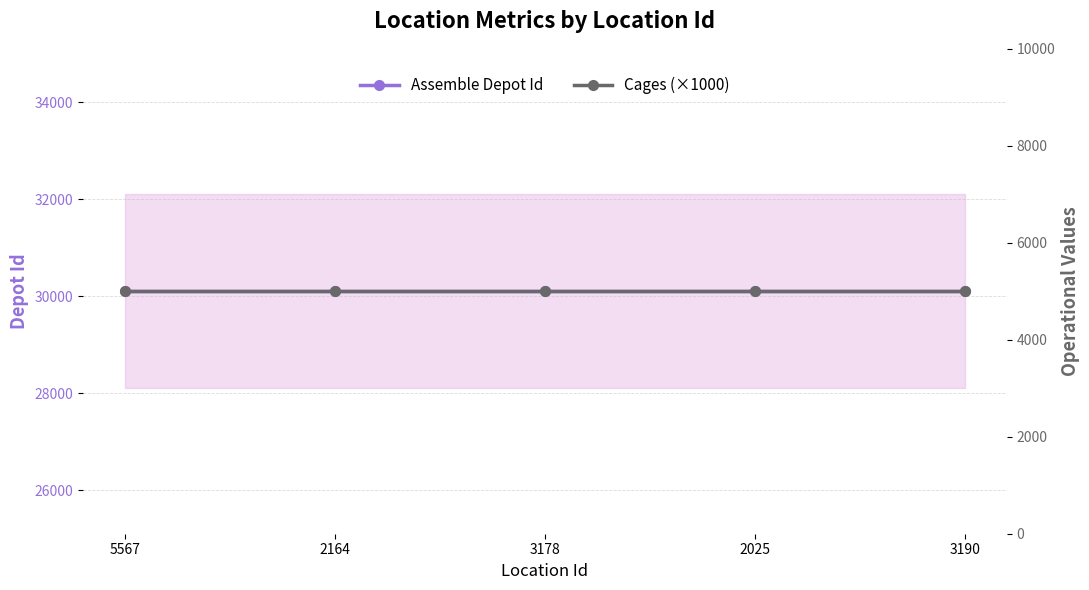

What is the maximum value shown in the chart?

30103